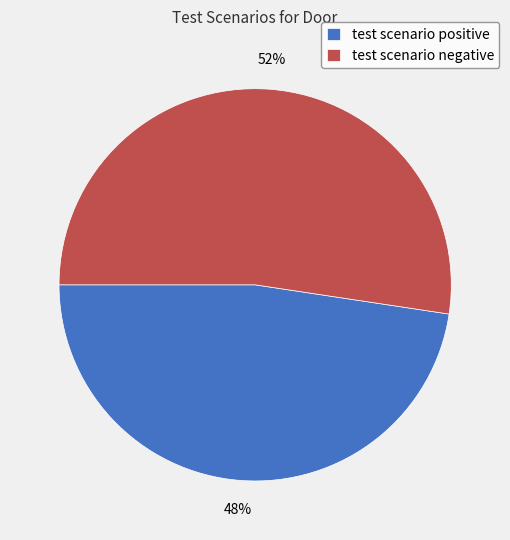

What is the smallest slice in the pie chart?

test scenario positive